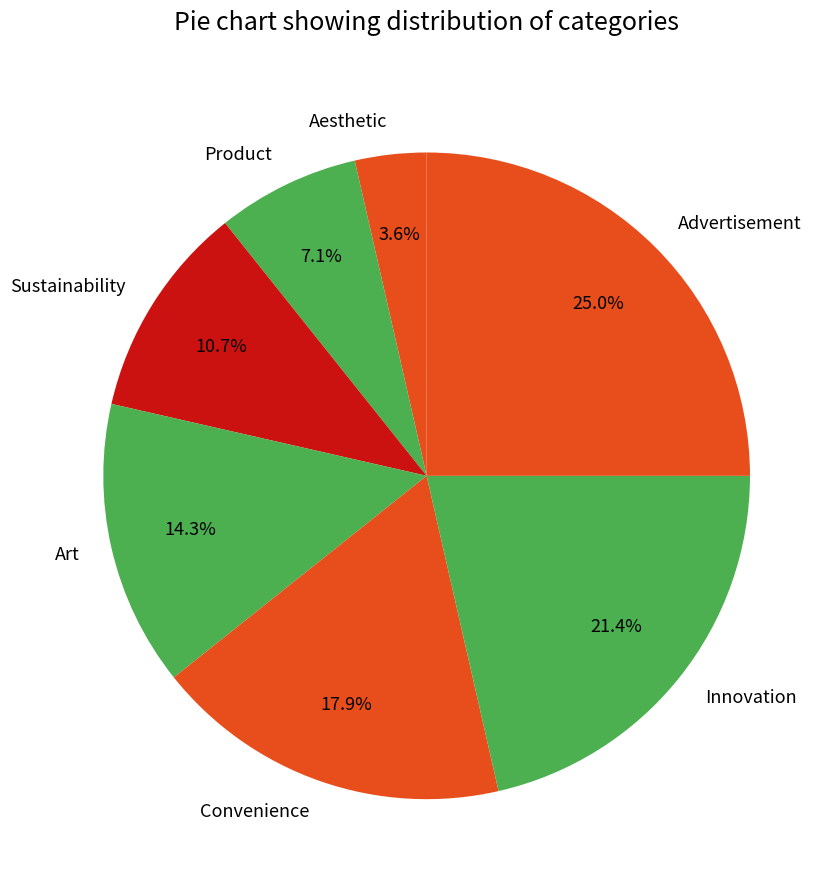

True or false: Product accounts for 7% of the total.

True